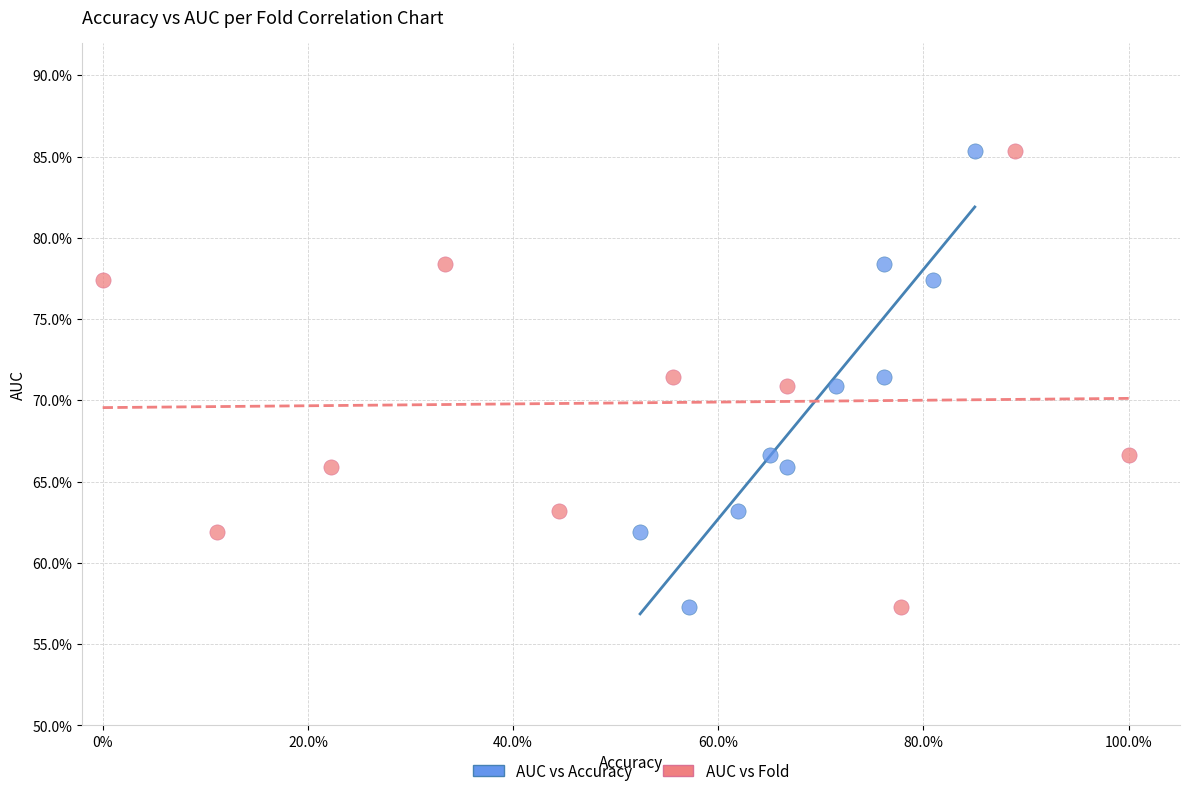

What are all the series names shown in the legend?

AUC vs Accuracy, AUC vs Fold